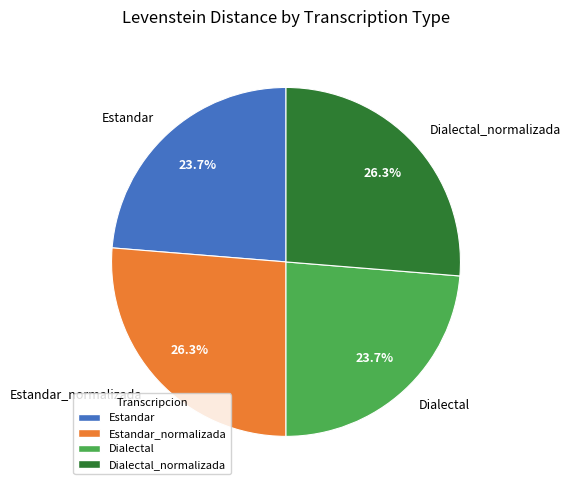

Does Dialectal account for over 50% of the chart?

No